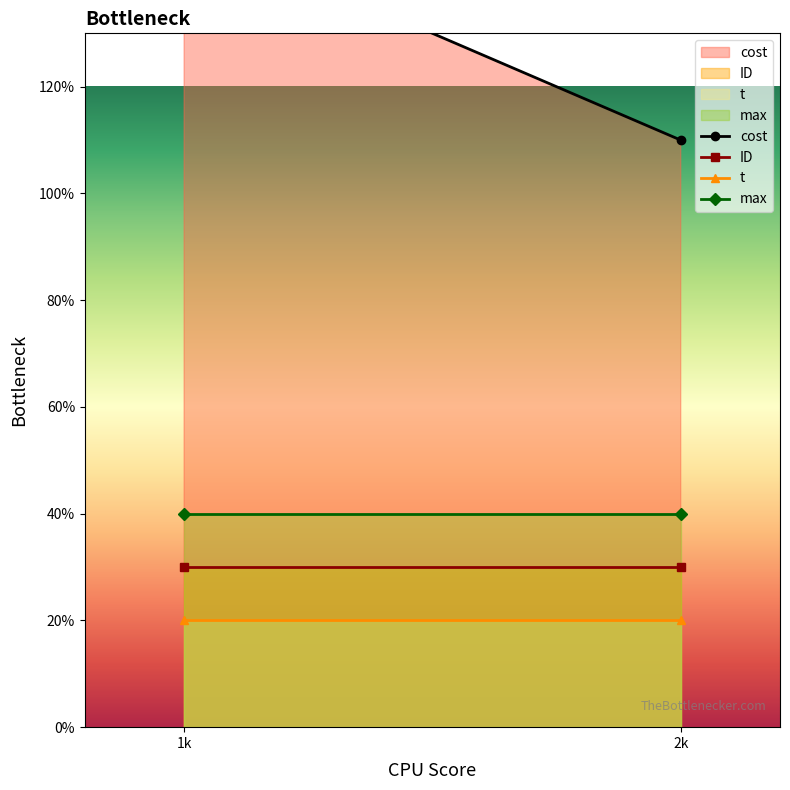

At which category does the chart reach its minimum across all series?

1